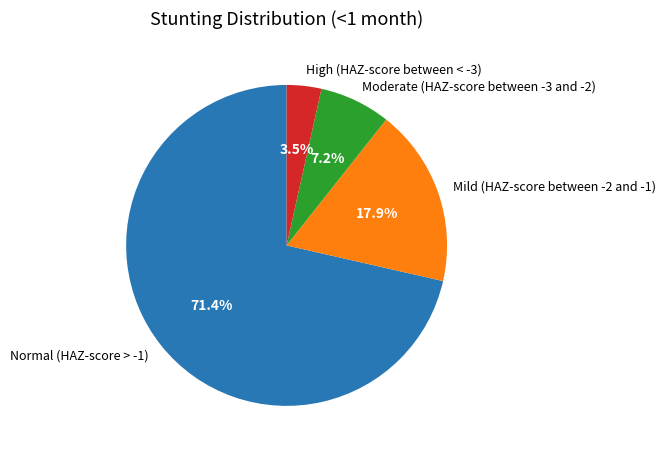

To the nearest percent, what portion does Moderate (HAZ-score between -3 and -2) represent?

7%